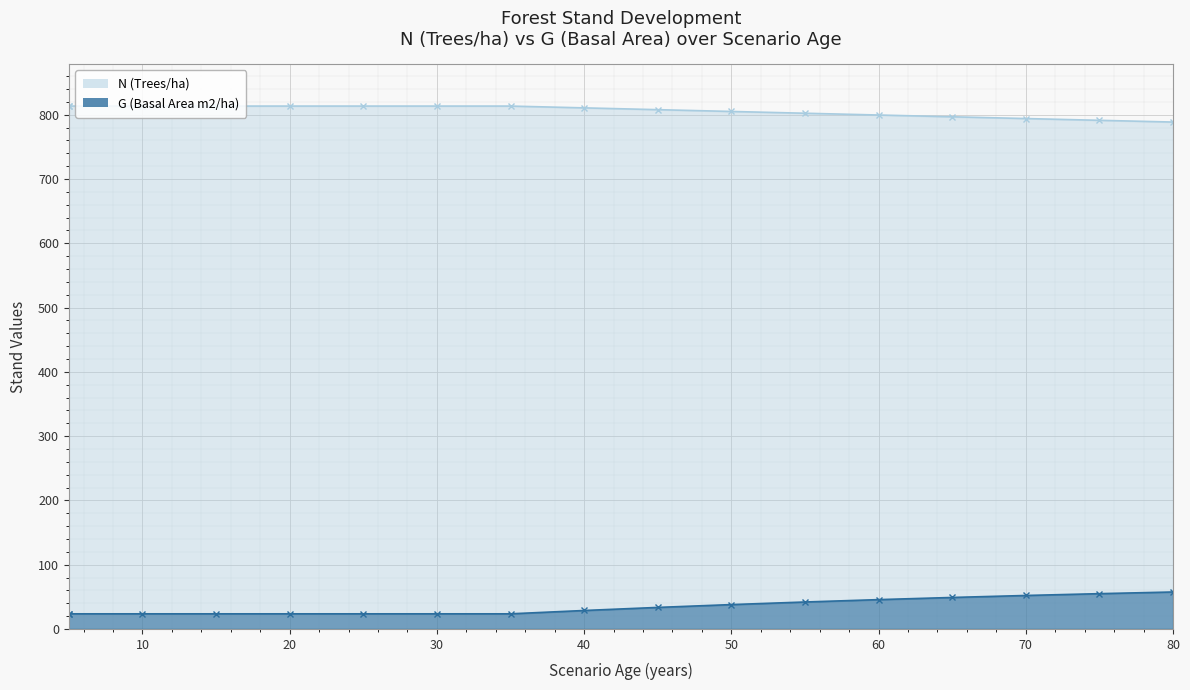

True or false: N (Trees/ha) has a value of 813.5 at 10.

True